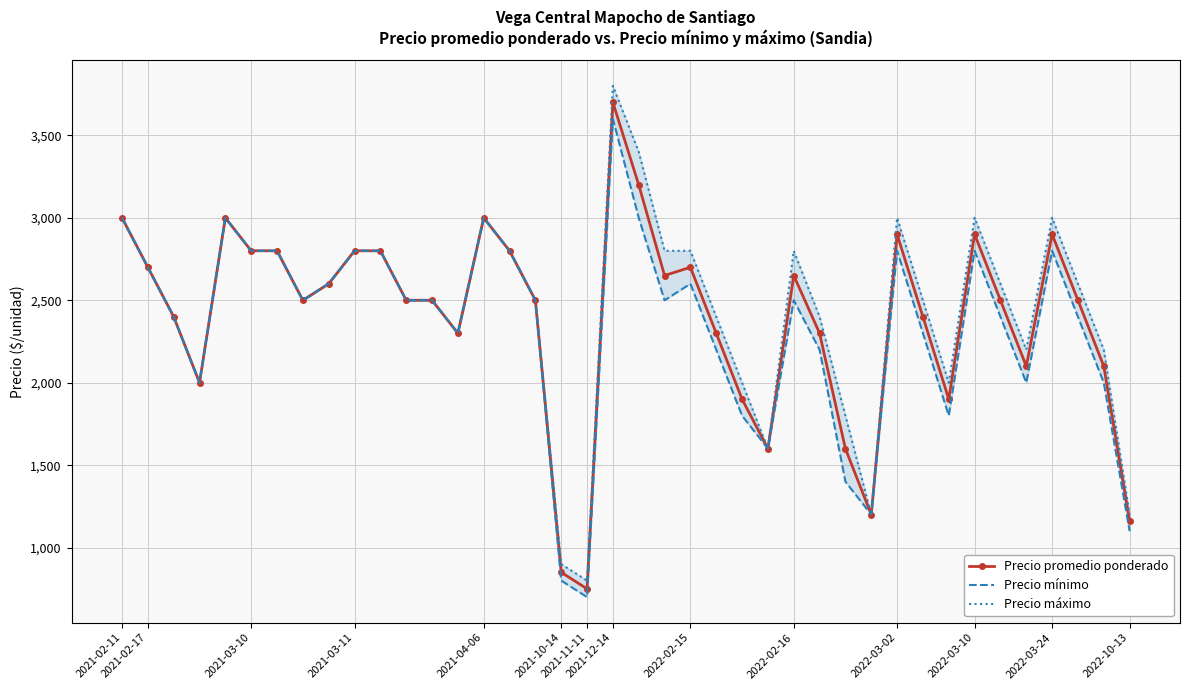

True or false: Precio máximo has a value of 3727 at 37.

False